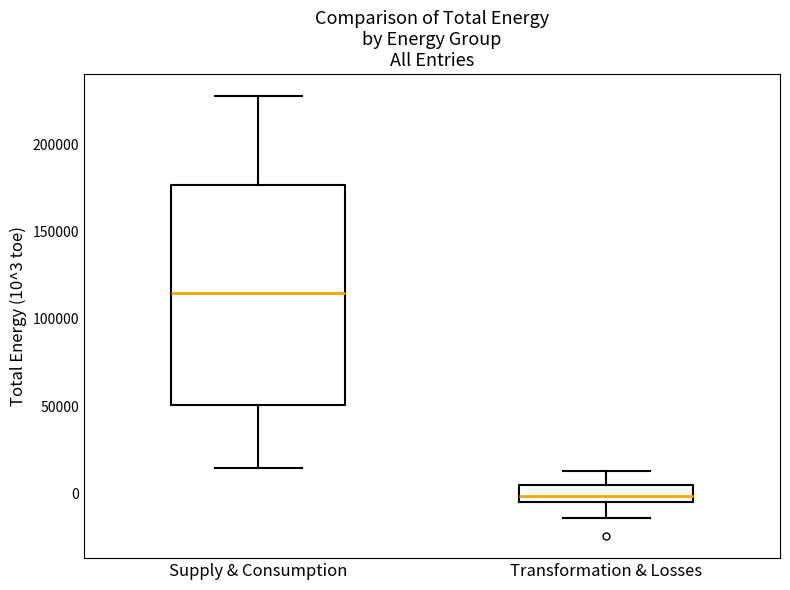

Where does the lower whisker of the box for Supply & Consumption end on the y-axis? The values are not printed on the chart, so give them approximately, as read against the axis.

15000